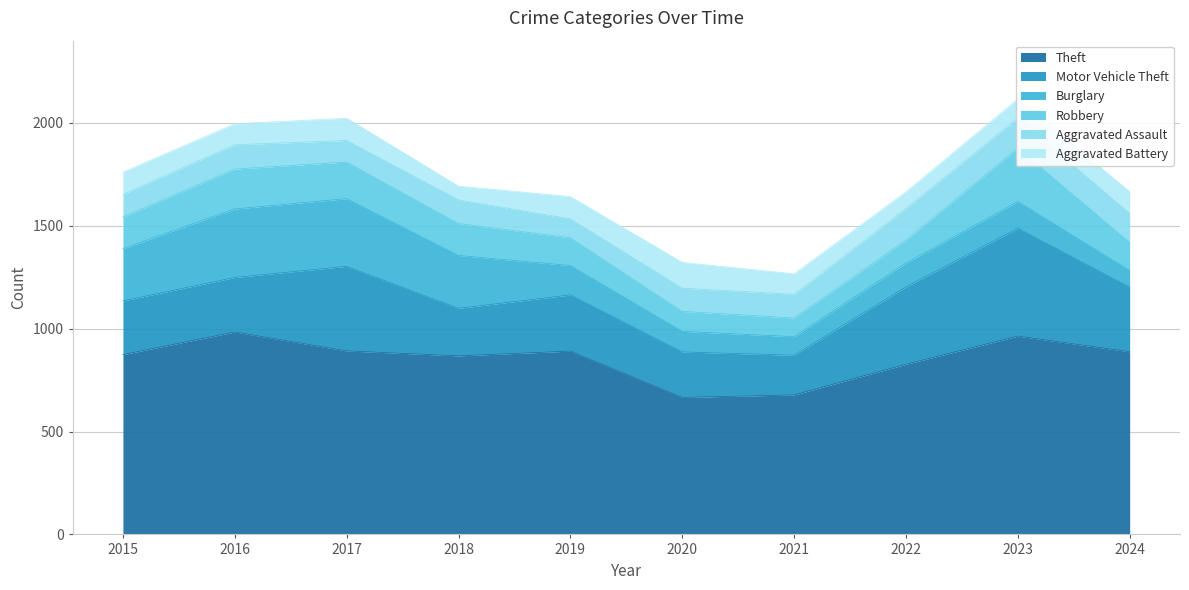

Reading left to right, transcribe all the data shown in this chart.

Theft: 2015=874	2016=984	2017=892	2018=868	2019=891	2020=666	2021=678	2022=827	2023=964	2024=888
Motor Vehicle Theft: 2015=261	2016=265	2017=411	2018=231	2019=273	2020=221	2021=193	2022=376	2023=524	2024=314
Burglary: 2015=254	2016=333	2017=329	2018=257	2019=143	2020=100	2021=90	2022=116	2023=130	2024=81
Robbery: 2015=154	2016=194	2017=178	2018=155	2019=135	2020=97	2021=91	2022=111	2023=260	2024=136
Aggravated Assault: 2015=110	2016=118	2017=105	2018=115	2019=92	2020=113	2021=115	2022=154	2023=146	2024=141
Aggravated Battery: 2015=108	2016=102	2017=108	2018=67	2019=108	2020=125	2021=100	2022=81	2023=92	2024=106